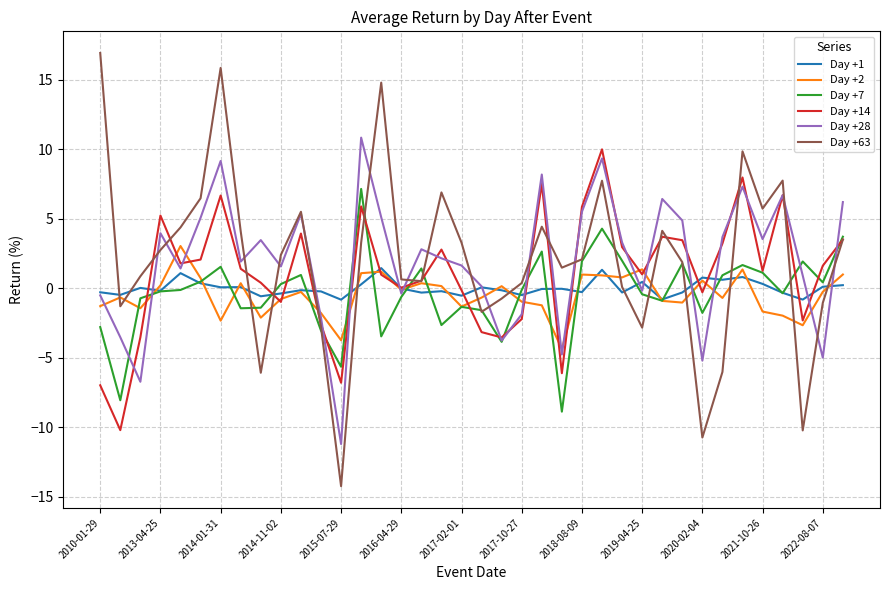

What is the maximum value for Day +1?

1.4